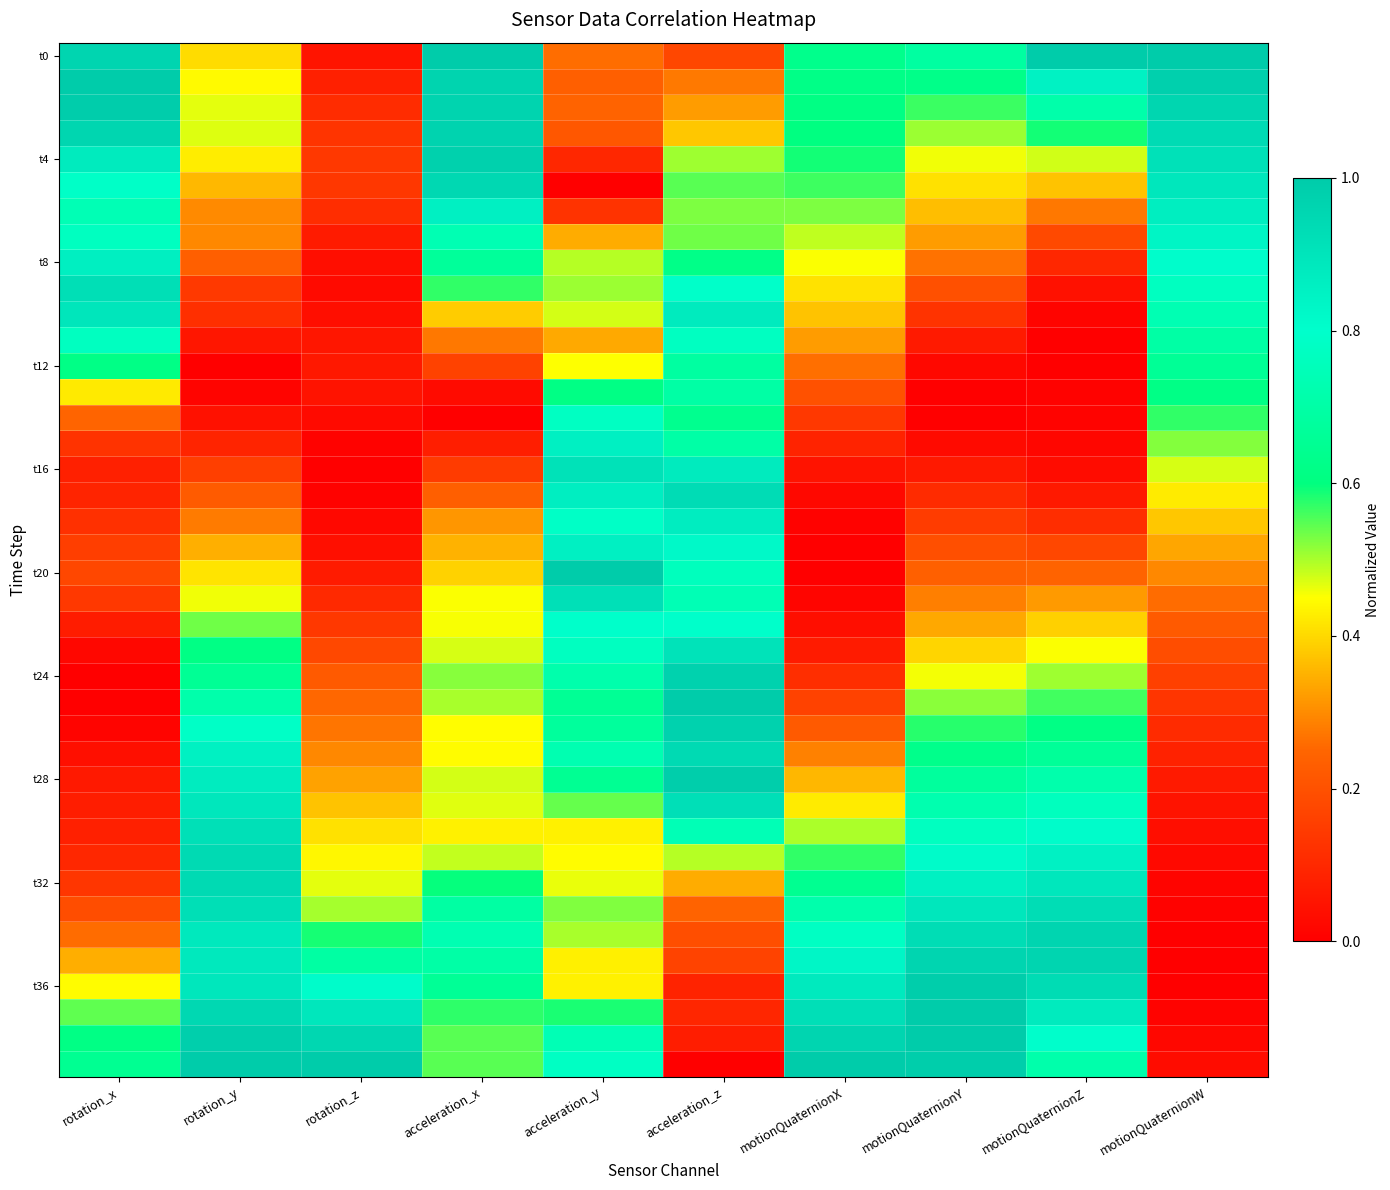

Count the number of categories in the chart.

10